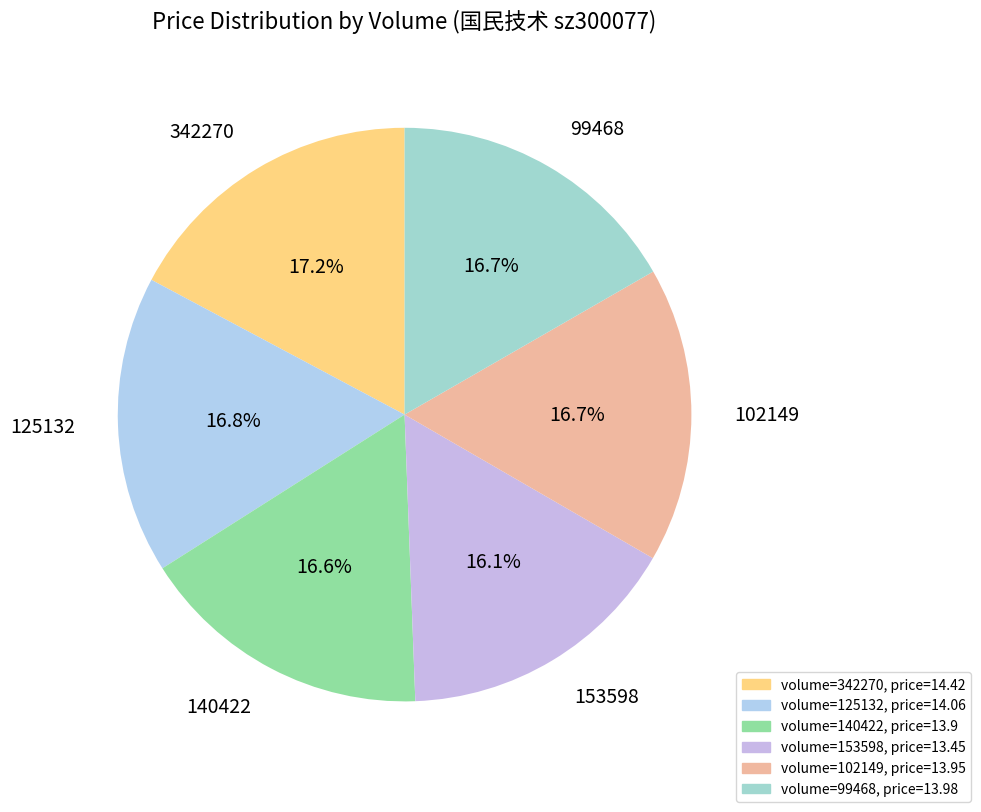

What is the ratio of the value at 102149 to the value at 153598?

1.0